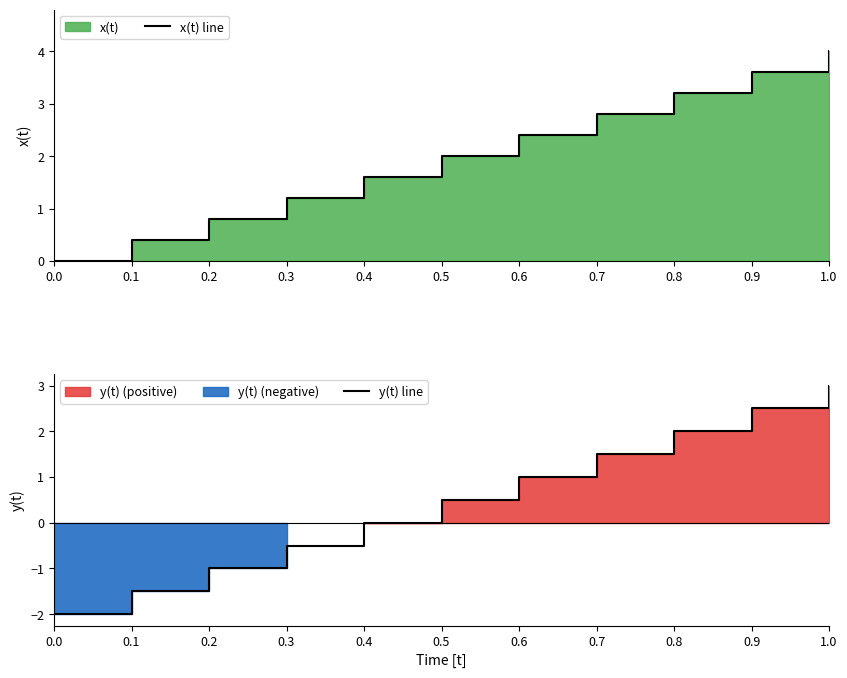

At which category is the sum across all series the highest?

1.0